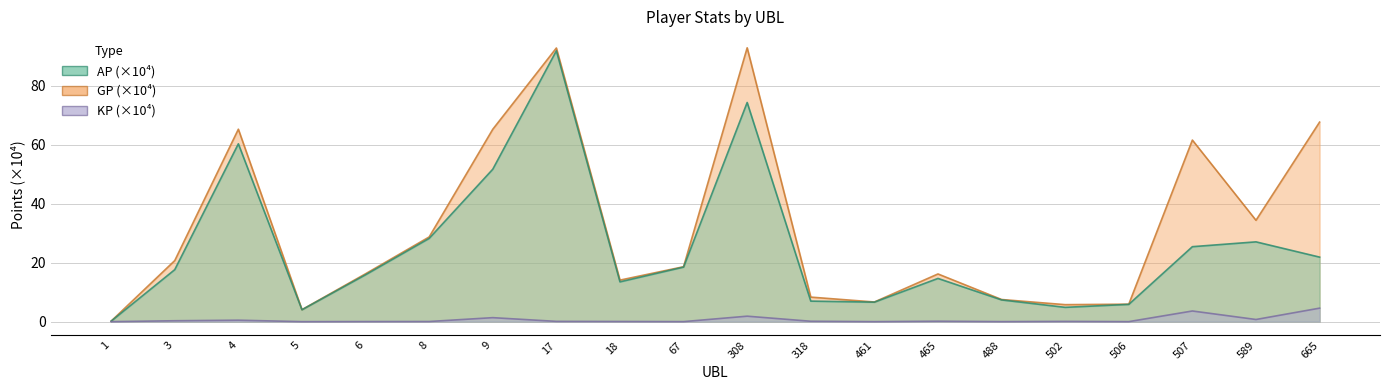

Which series has the largest range (max minus min)?

GP